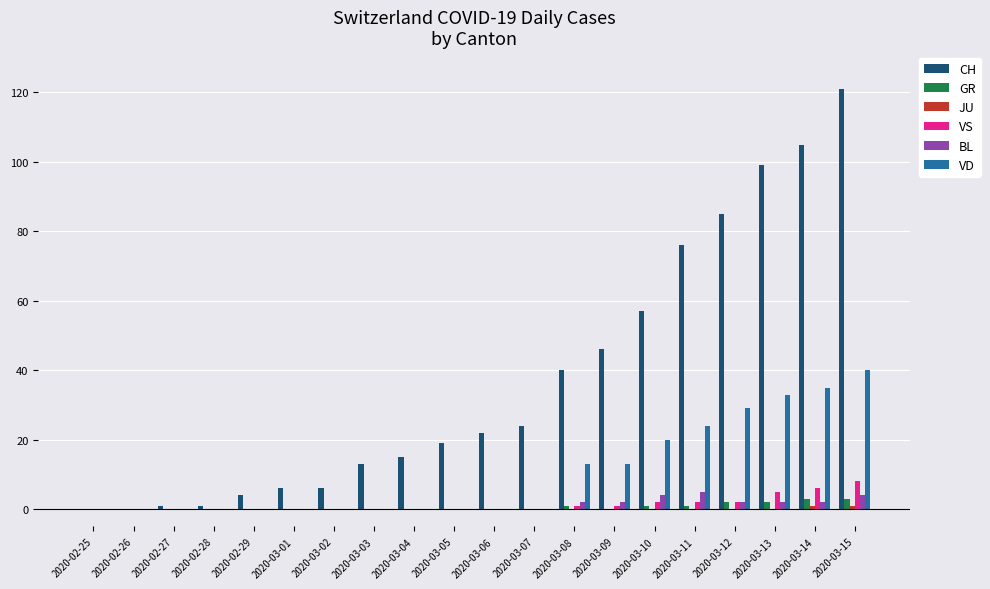

Which series changed the most between 2020-02-29 and 2020-03-08?

CH